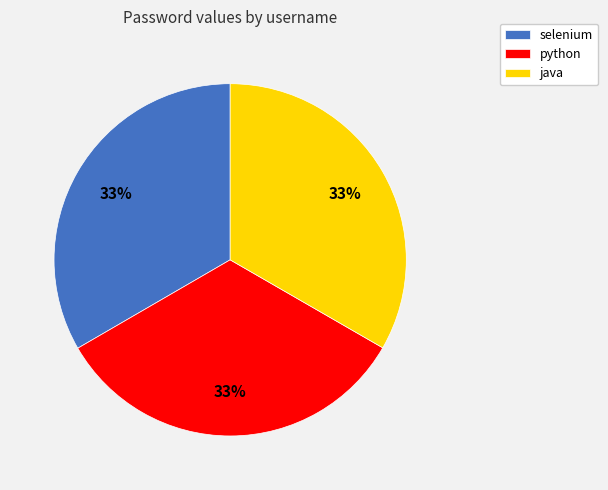

To the nearest percent, what is the combined percentage of selenium and python?

67%